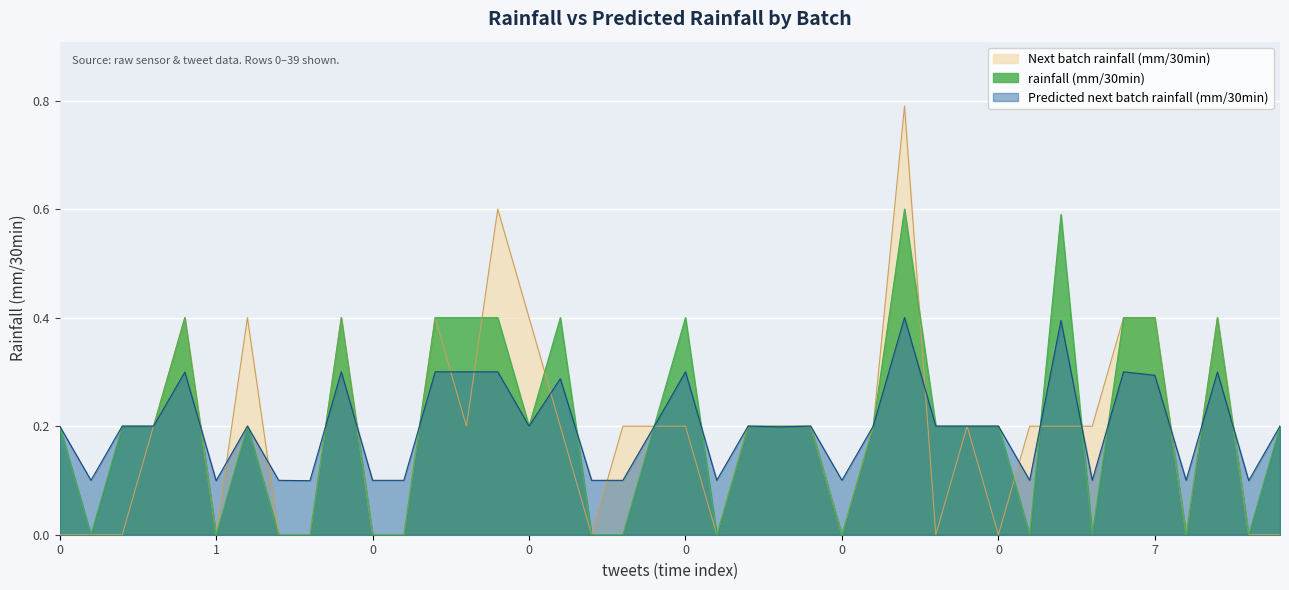

Reading right to left, extract all data points from this chart.

rainfall (mm/30min): 0=0.2	1=0.0	1=0.4	0=0.0	7=0.4	0=0.4	0=0.0	1=0.6	0=0.0	0=0.2	0=0.2	0=0.2	0=0.6	0=0.2	0=0.0	0=0.2	3=0.2	0=0.2	0=0.0	0=0.4	1=0.2	0=0.0	0=0.0	10=0.4	0=0.2	0=0.4	0=0.4	0=0.4	0=0.0	0=0.0	0=0.4	1=0.0	0=0.0	0=0.2	1=0.0	1=0.4	0=0.2	0=0.2	0=0.0	0=0.2
Next batch rainfall (mm/30min): 0=0.0	1=0.0	1=0.4	0=0.0	7=0.4	0=0.4	0=0.2	1=0.2	0=0.2	0=0.0	0=0.2	0=0.0	0=0.8	0=0.2	0=0.0	0=0.2	3=0.2	0=0.2	0=0.0	0=0.2	1=0.2	0=0.2	0=0.0	10=0.2	0=0.4	0=0.6	0=0.2	0=0.4	0=0.0	0=0.0	0=0.4	1=0.0	0=0.0	0=0.4	1=0.0	1=0.4	0=0.2	0=0.0	0=0.0	0=0.0
Predicted next batch rainfall (mm/30min): 0=0.2	1=0.1	1=0.3	0=0.1	7=0.3	0=0.3	0=0.1	1=0.4	0=0.1	0=0.2	0=0.2	0=0.2	0=0.4	0=0.2	0=0.1	0=0.2	3=0.2	0=0.2	0=0.1	0=0.3	1=0.2	0=0.1	0=0.1	10=0.3	0=0.2	0=0.3	0=0.3	0=0.3	0=0.1	0=0.1	0=0.3	1=0.1	0=0.1	0=0.2	1=0.1	1=0.3	0=0.2	0=0.2	0=0.1	0=0.2